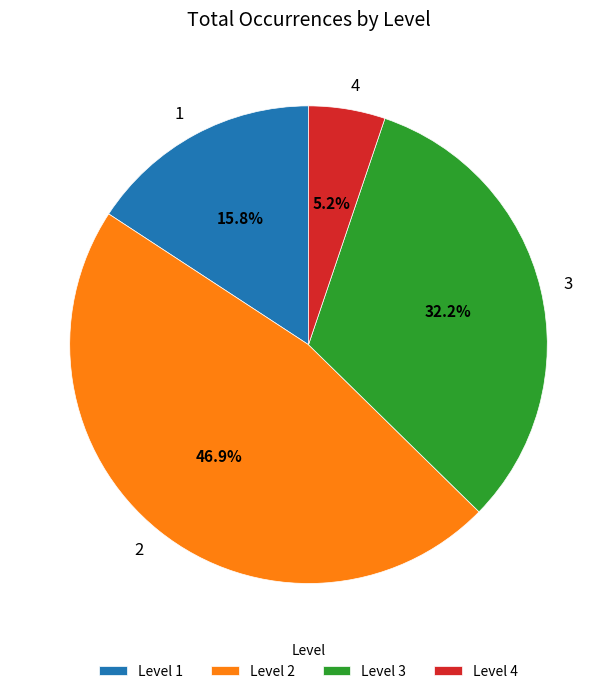

The 2 slice represents 47% of the pie. True or false?

True